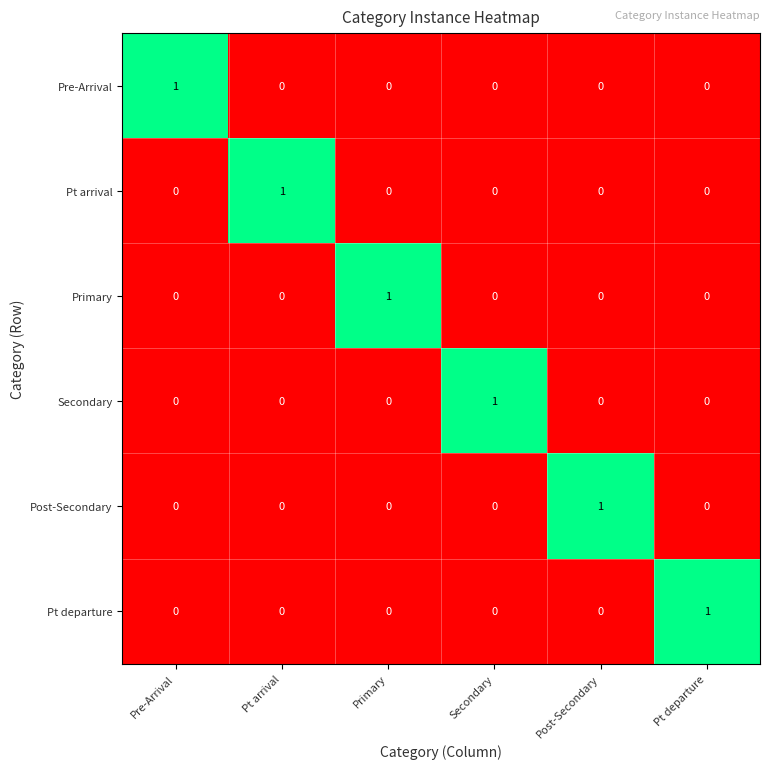

At which label does Secondary reach its peak?

Secondary